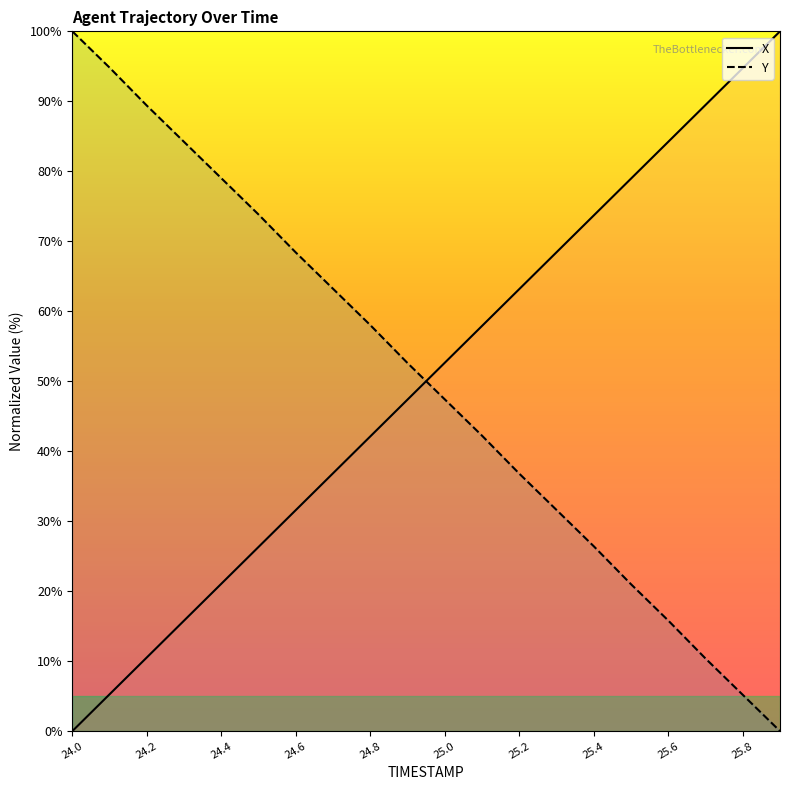

True or false: X has more than 1 interior local peaks.

False